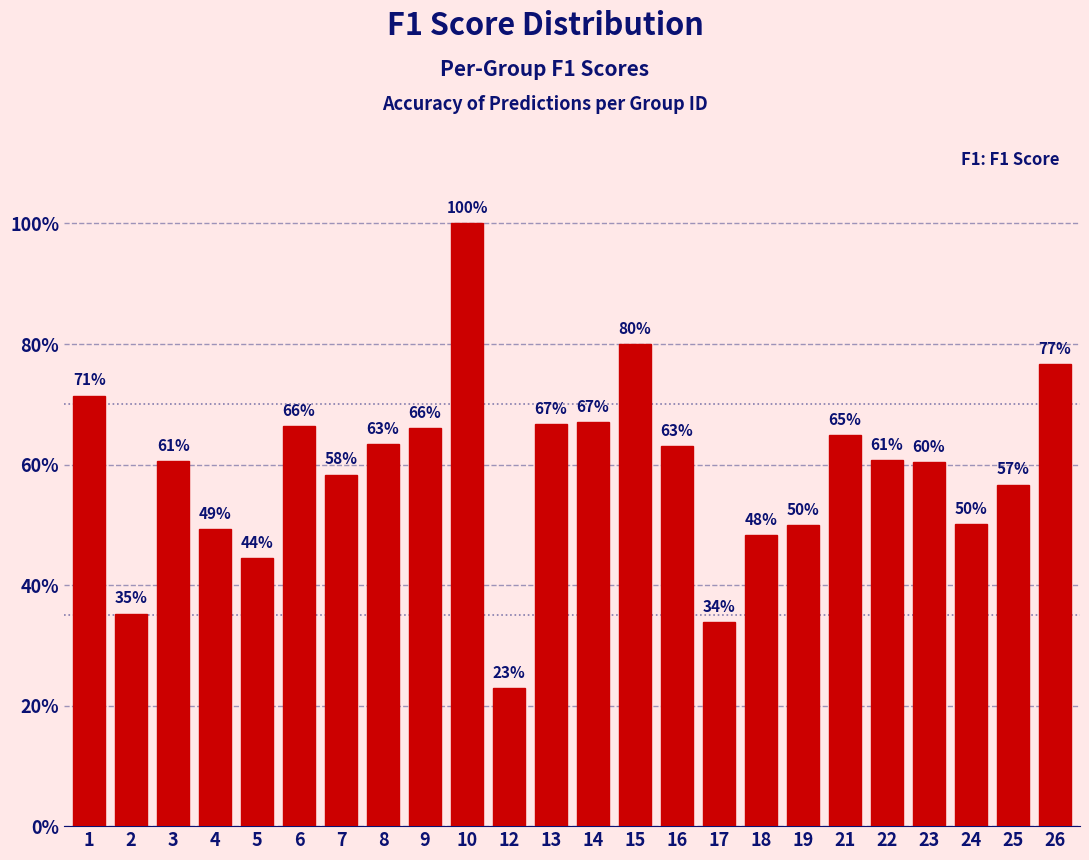

Are the bars horizontal?

No